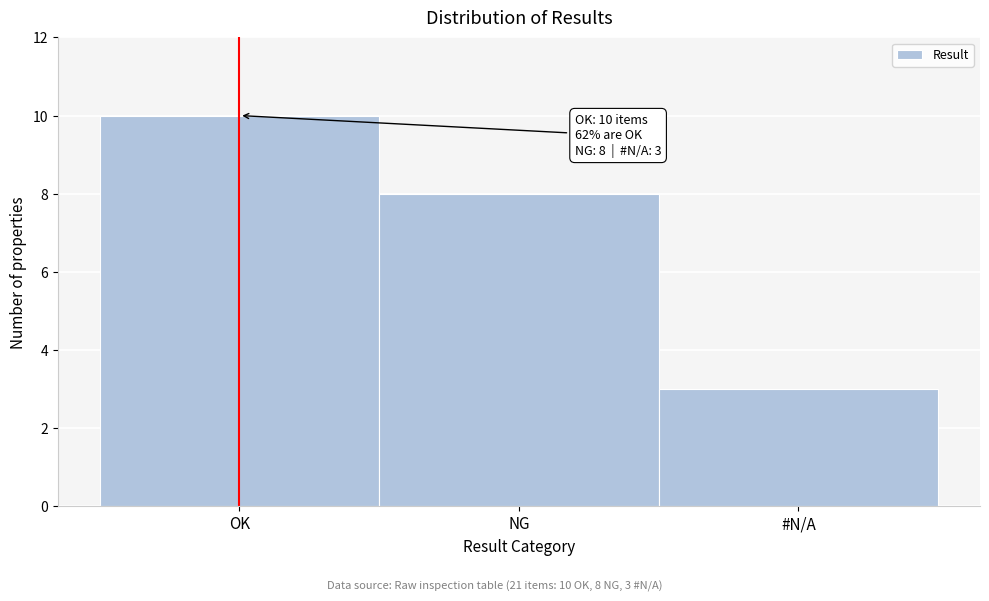

Reading right to left, list all the values displayed in this chart.

3	8	10